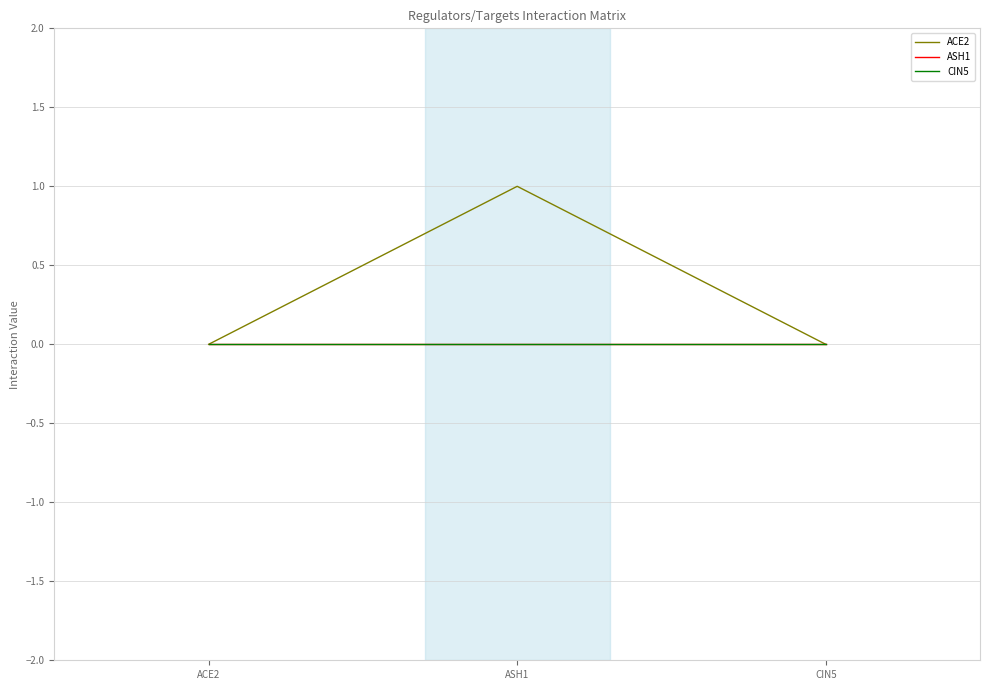

Rank the series by their maximum value, from lowest to highest.

ASH1, CIN5, ACE2